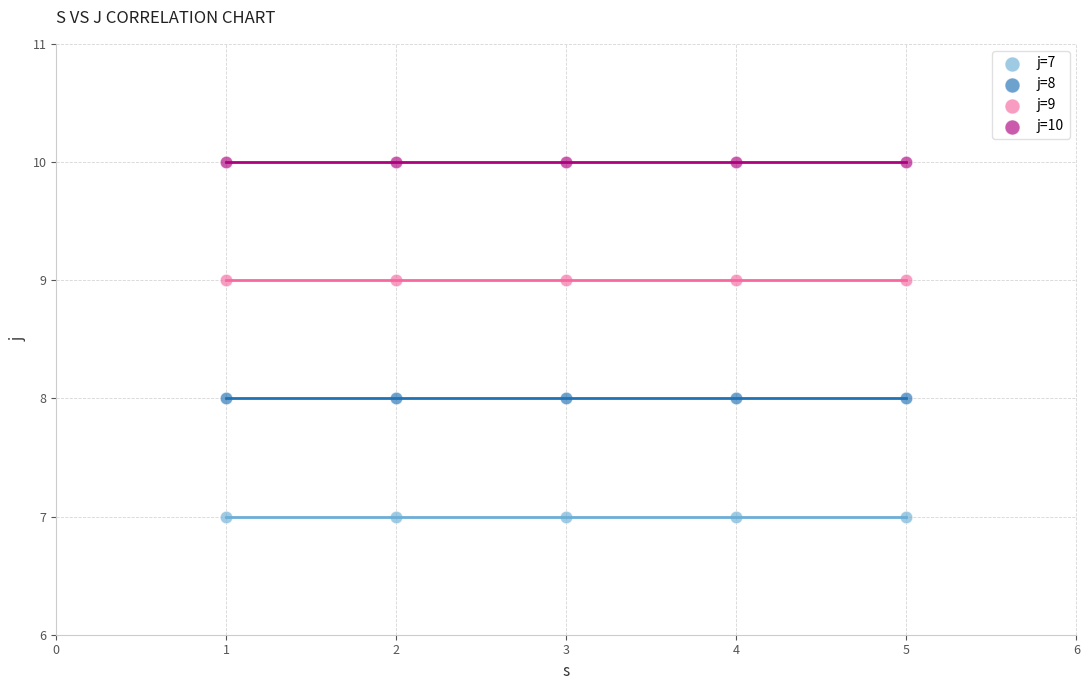

What are all the series names shown in the legend?

j=7, j=8, j=9, j=10